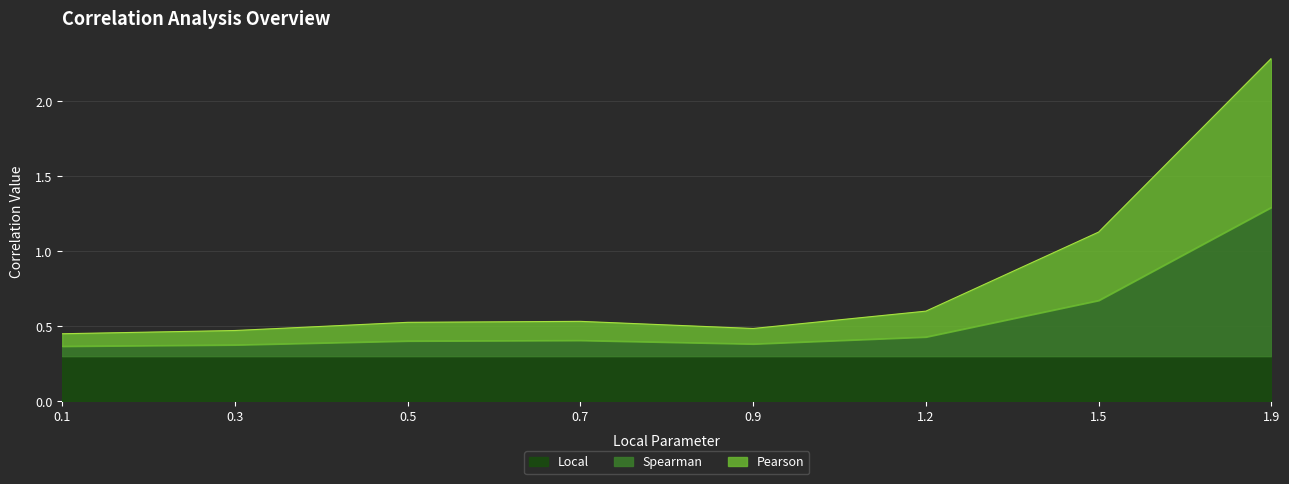

At which category does Spearman reach its first local peak?

0.7